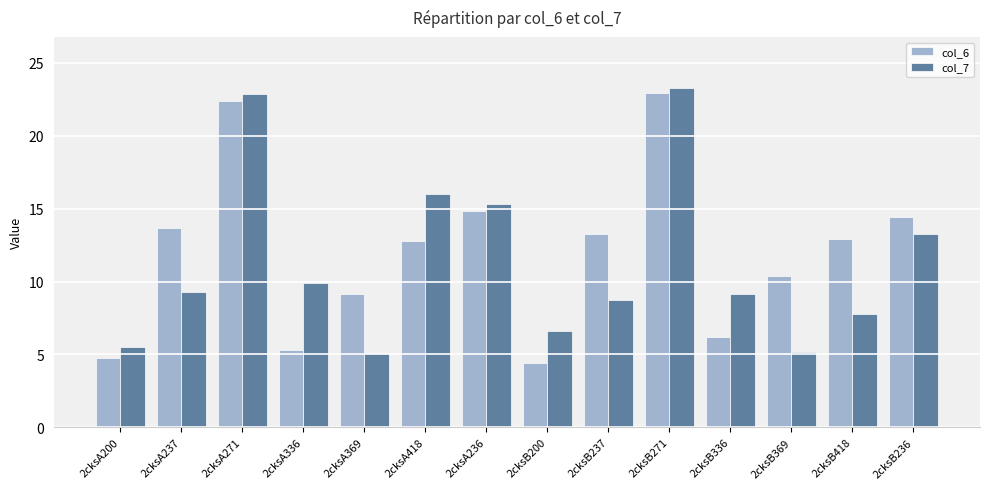

What is the difference between the maximum and minimum values in the col_6 series?

18.5